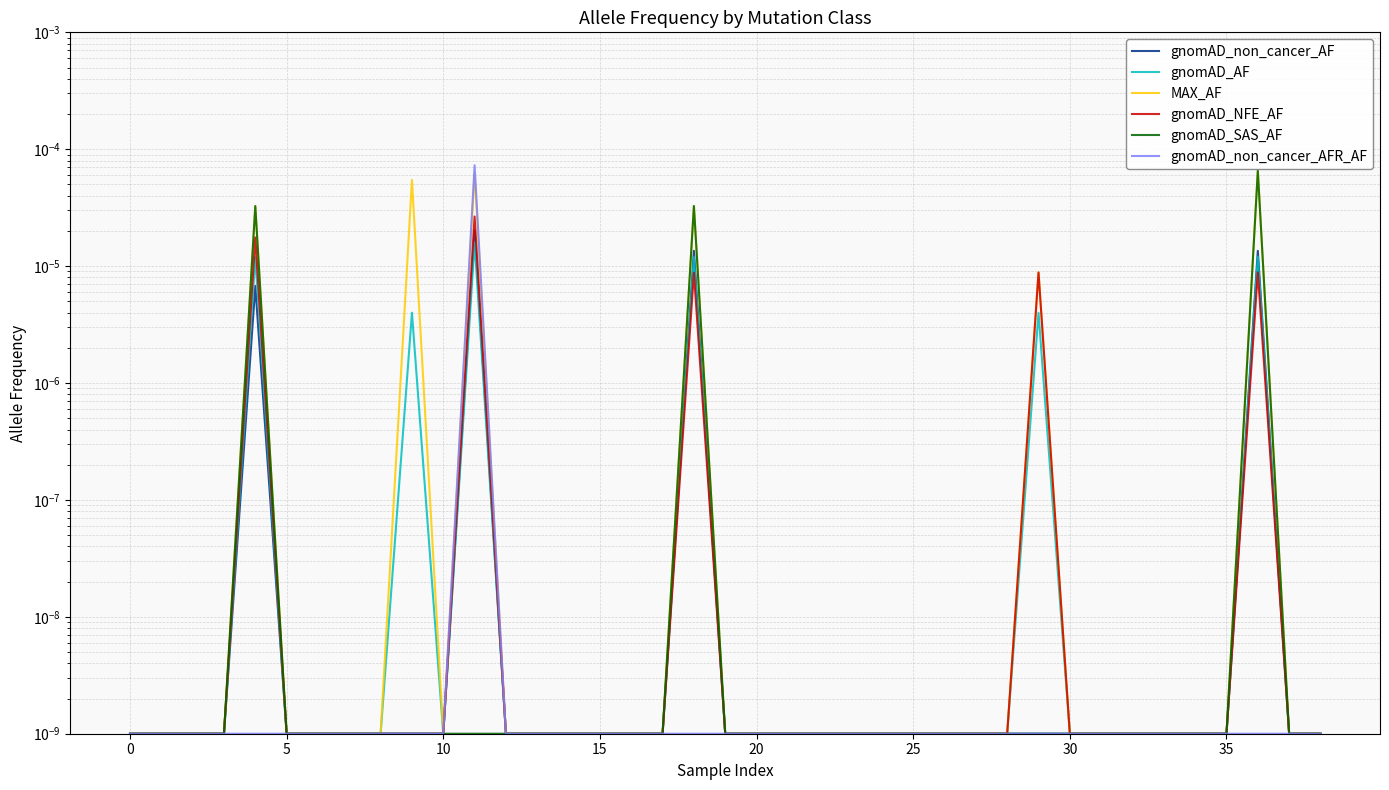

True or false: gnomAD_NFE_AF has a value of 0.0 at 5.

True